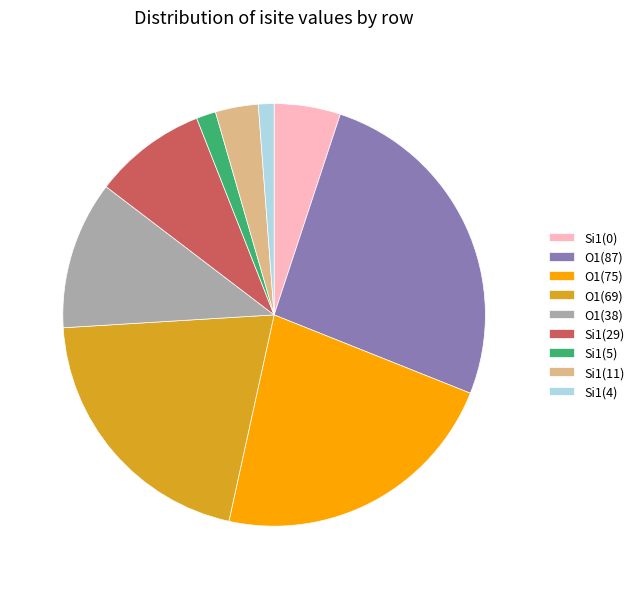

What is the ratio of the value at O1(38) to the value at Si1(0)?

2.2